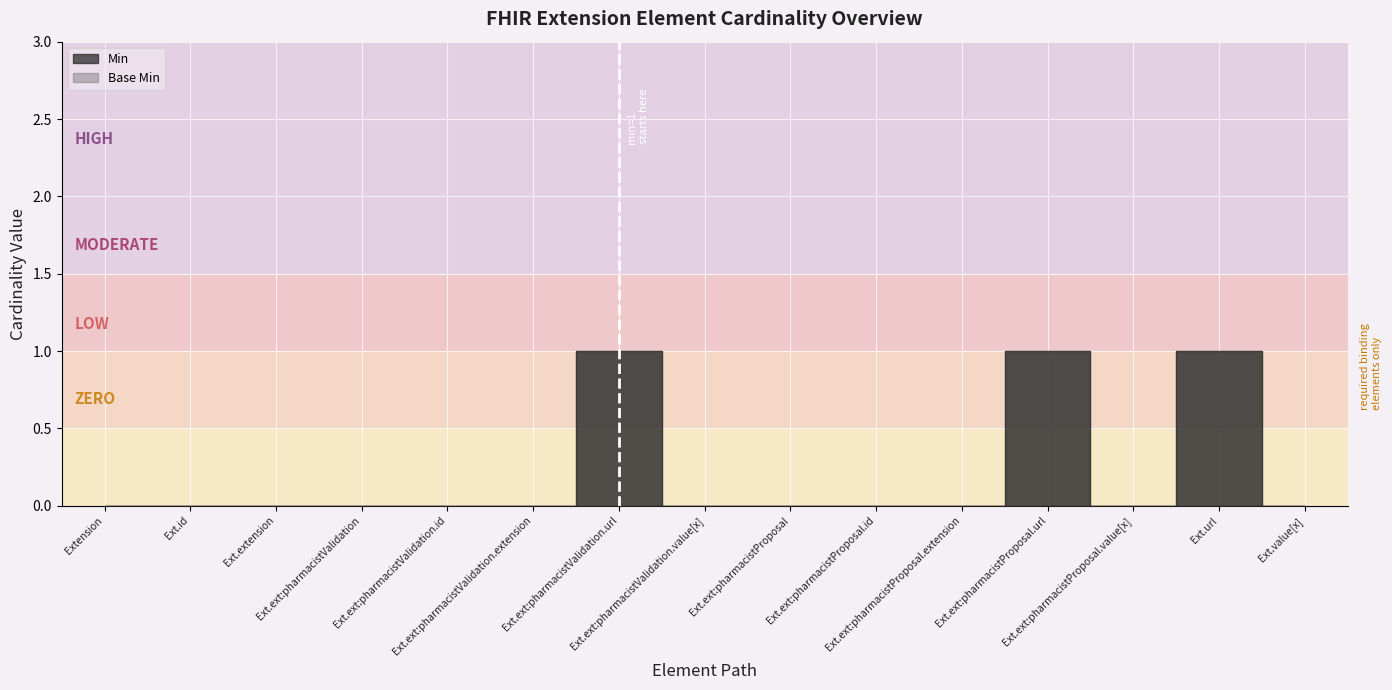

True or false: Min and Base Min cross at least once.

False